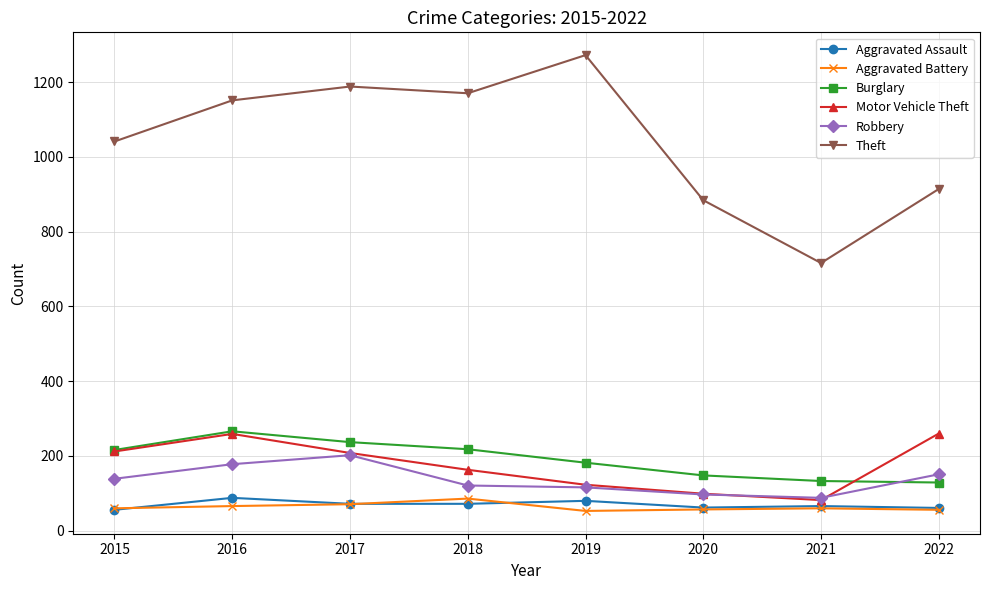

Read the Theft value at 2020.

884